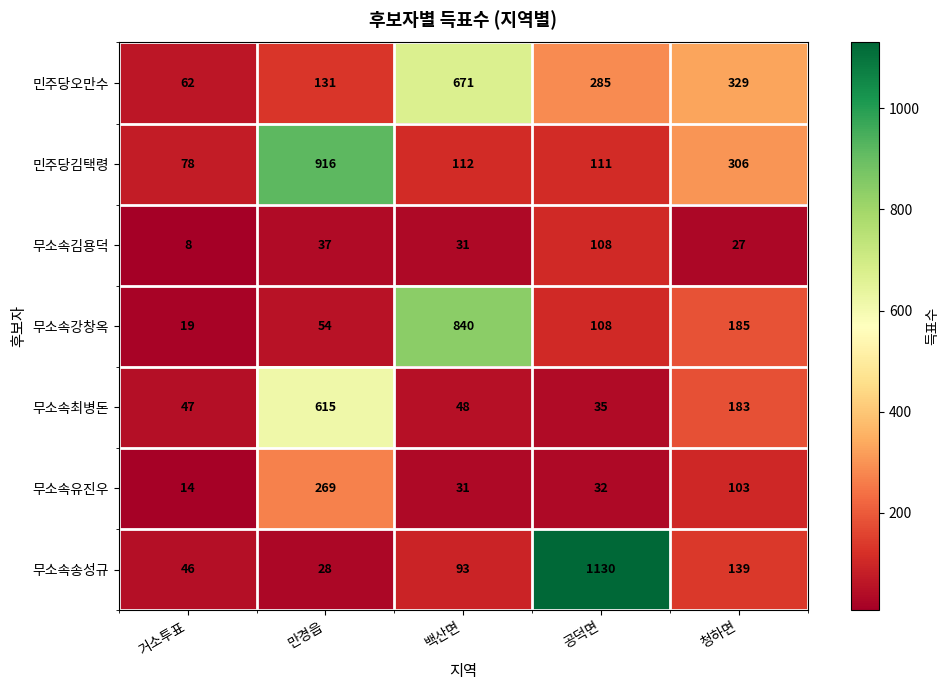

How many data points does each series have?

5